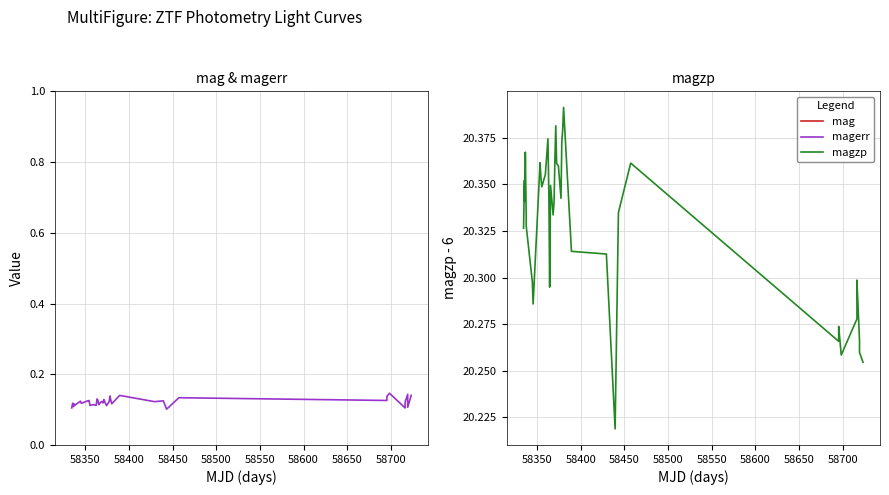

True or false: magerr and magzp intersect in this chart.

False